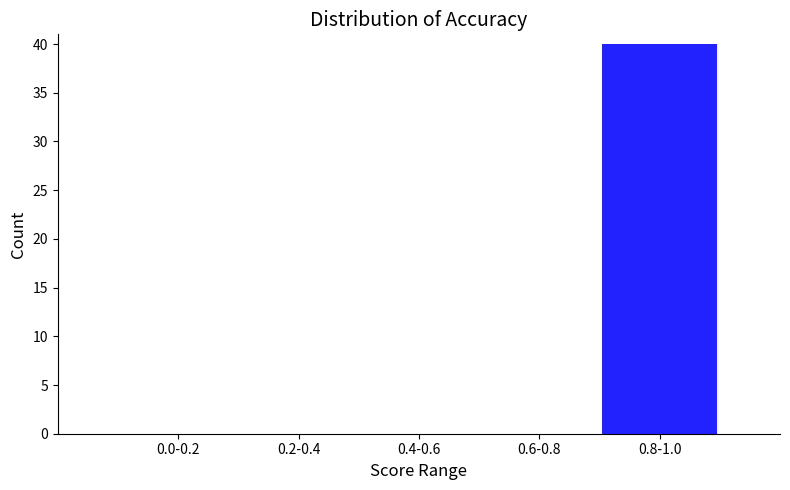

Reading left to right, what are all the values shown in this chart?

0.0-0.2=0	0.2-0.4=0	0.4-0.6=0	0.6-0.8=0	0.8-1.0=40